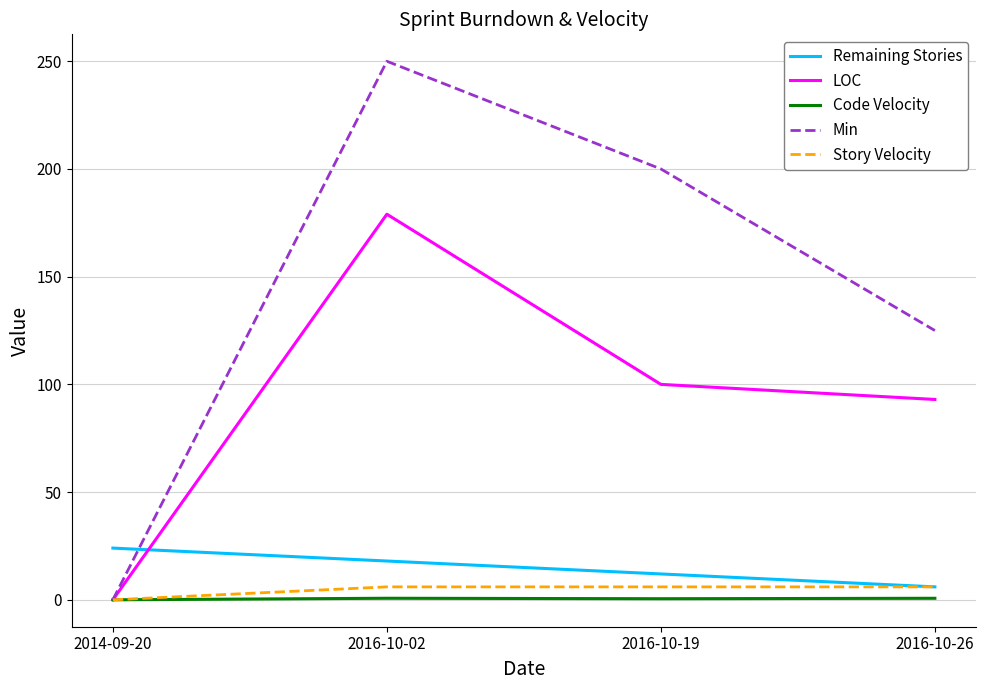

How many intersections are there between Remaining Stories and Min?

1